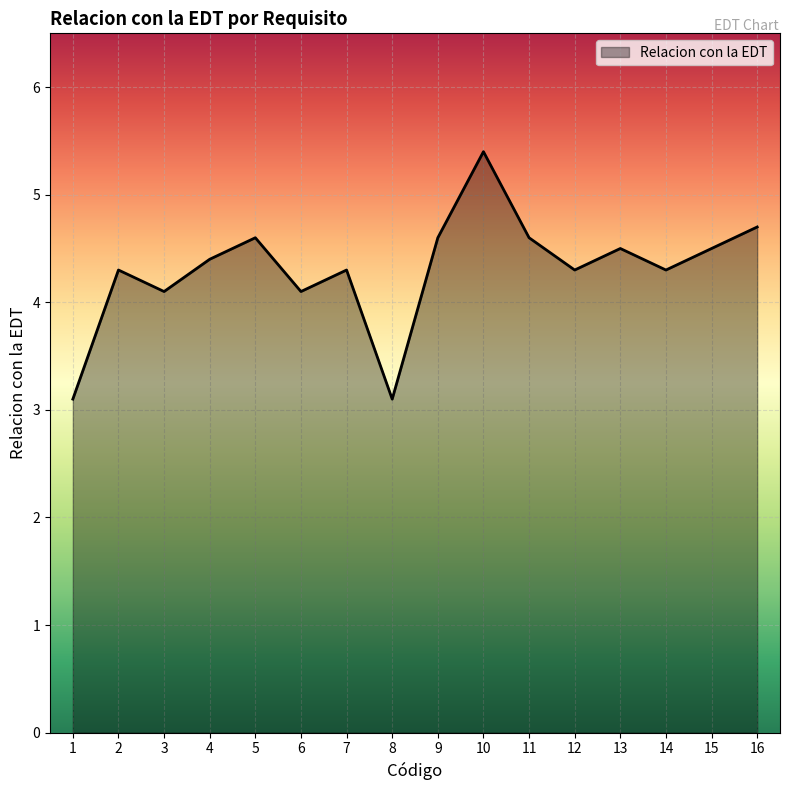

What is the greatest value displayed?

5.4